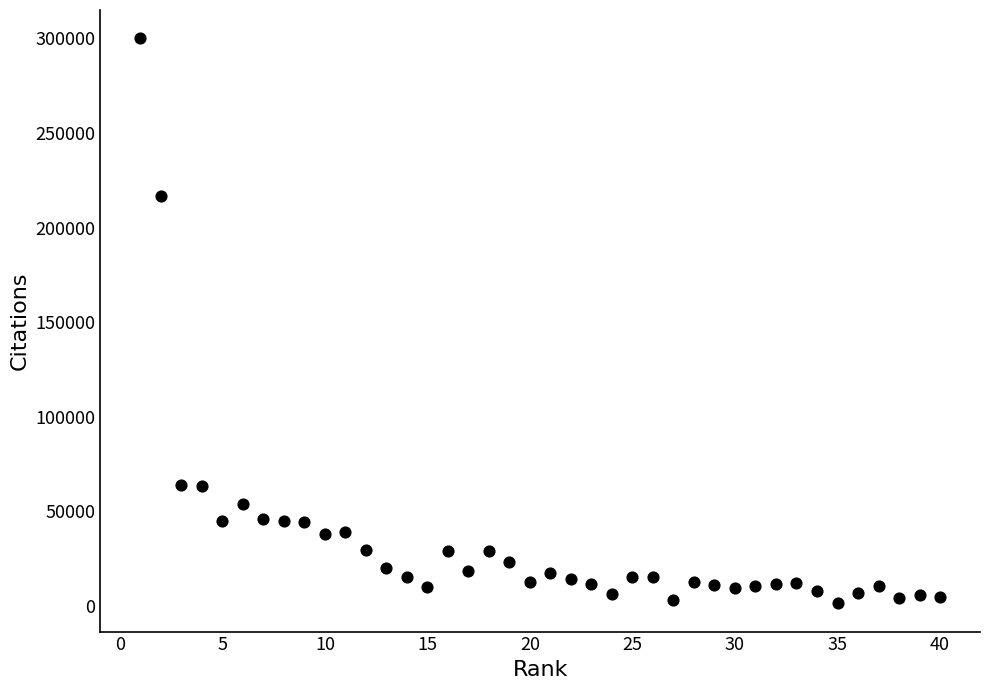

What Y value in the scatter plot is closest to 150708?

216644